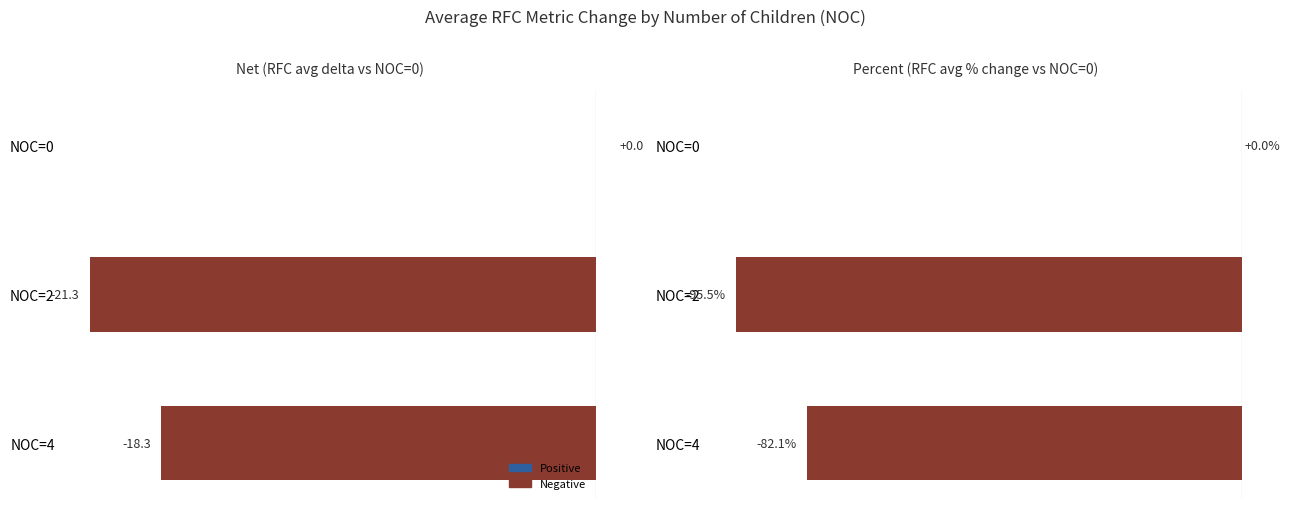

True or false: RFC % change has a value of -128.1 at NOC=4.

False